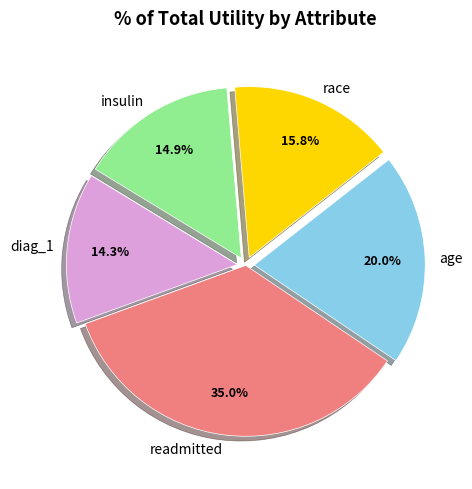

Is there a majority slice in this chart?

No